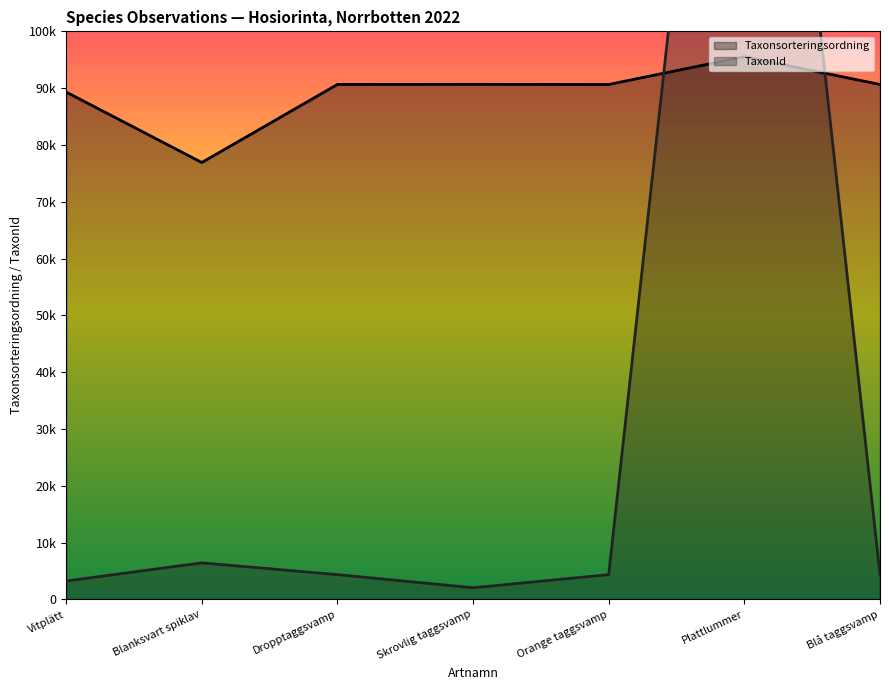

Reading left to right, what are all the values shown in this chart?

Taxonsorteringsordning: Vitplätt=89317	Blanksvart spiklav=76909	Dropptaggsvamp=90653	Skrovlig taggsvamp=90669	Orange taggsvamp=90645	Plattlummer=95525	Blå taggsvamp=90647
TaxonId: Vitplätt=3242	Blanksvart spiklav=6437	Dropptaggsvamp=4364	Skrovlig taggsvamp=2059	Orange taggsvamp=4361	Plattlummer=221941	Blå taggsvamp=4362